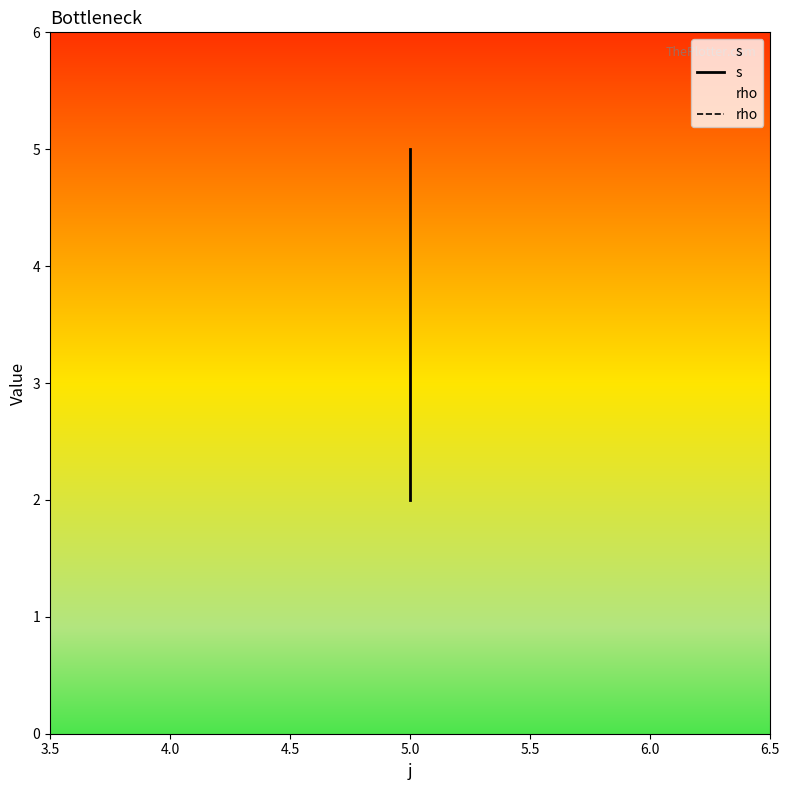

What is the maximum value shown in the chart?

5